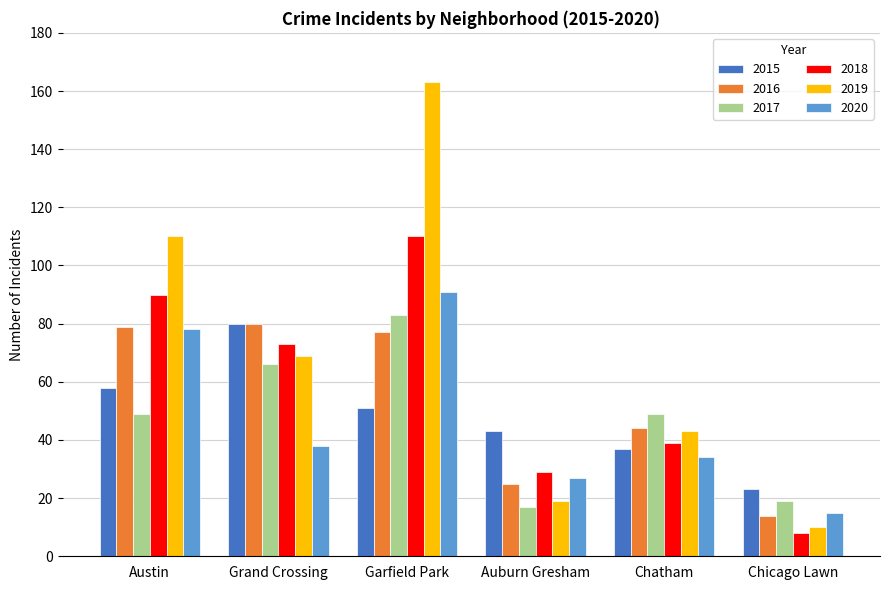

At which category does the chart reach its minimum across all series?

Chicago Lawn